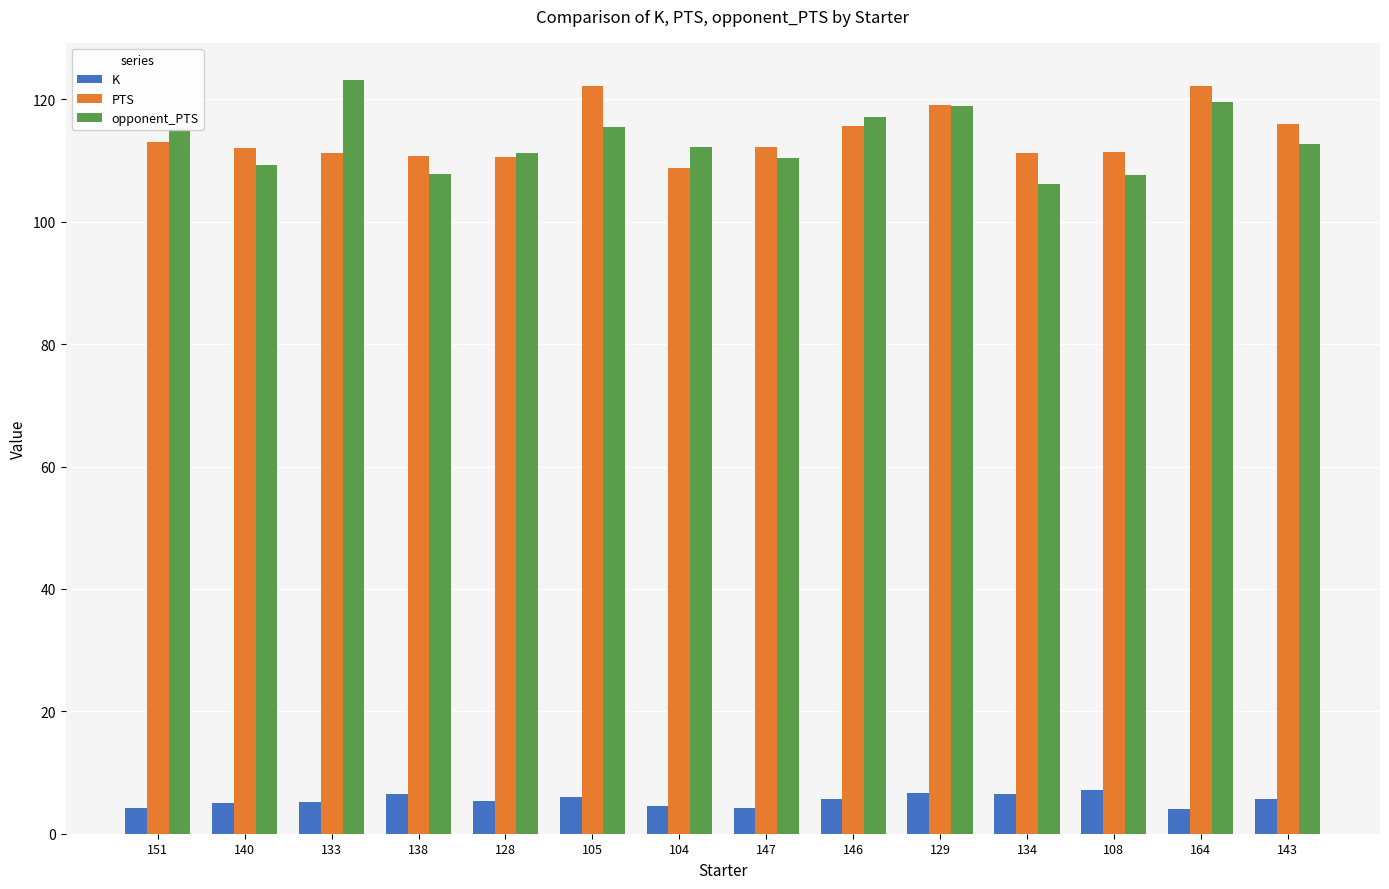

Are the bars horizontal?

No